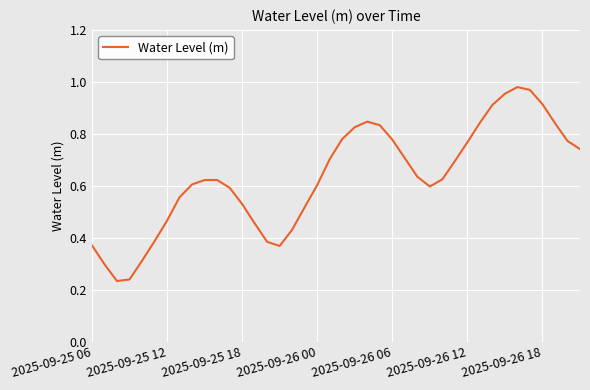

Does the chart display data point markers on the line(s)?

No